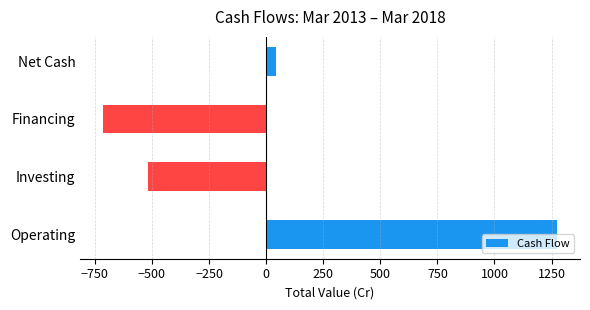

At which category does the chart reach its peak across all series?

Operating